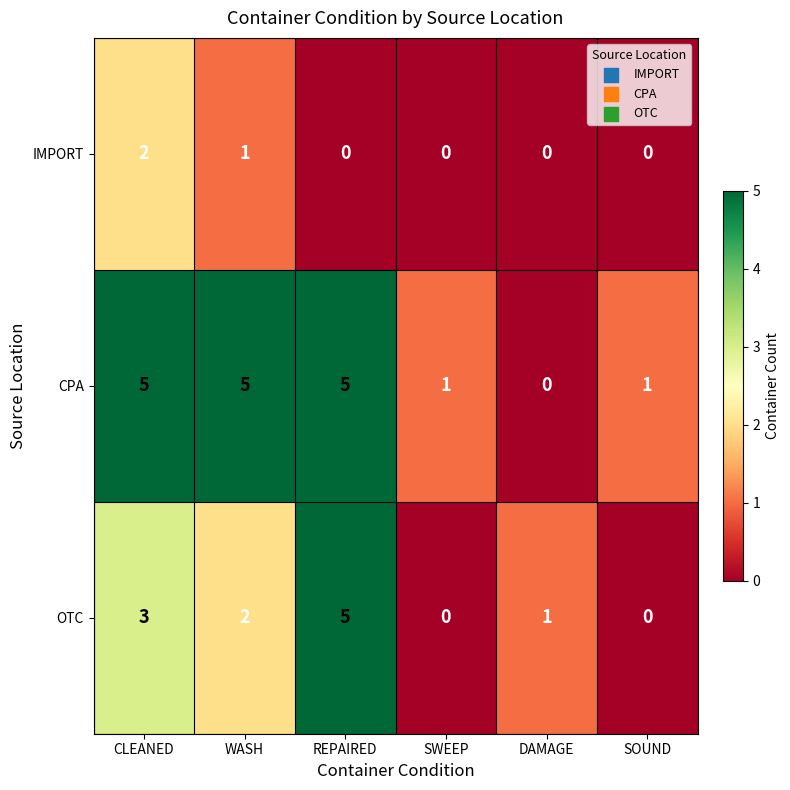

Which series changed the most between REPAIRED and DAMAGE?

CPA